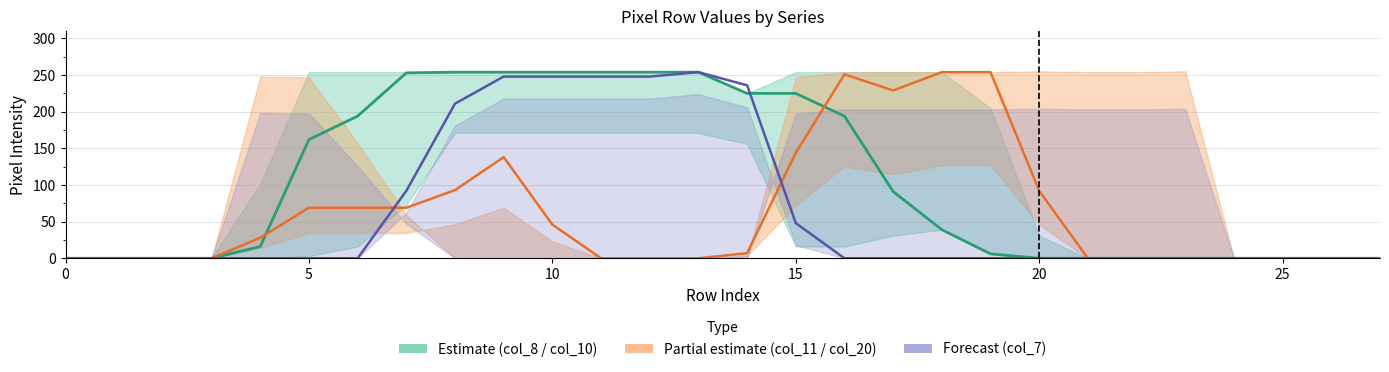

Which series changed the most between 5 and 25?

col_8